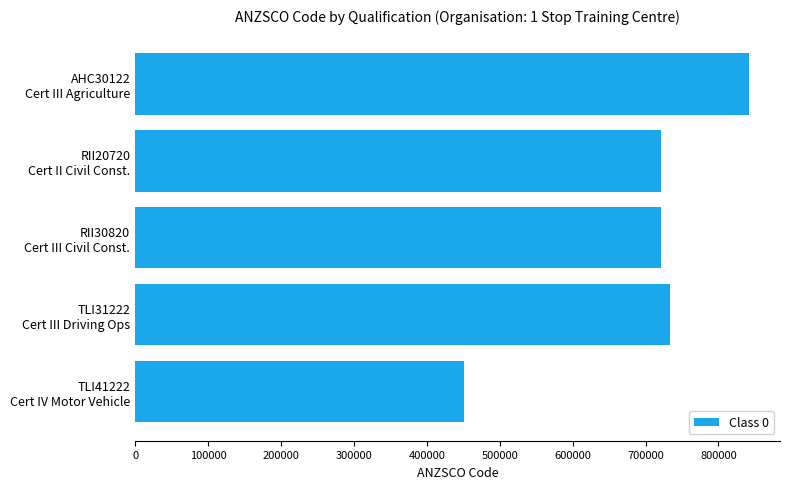

What is the value of the 4th bar from the top?

733111